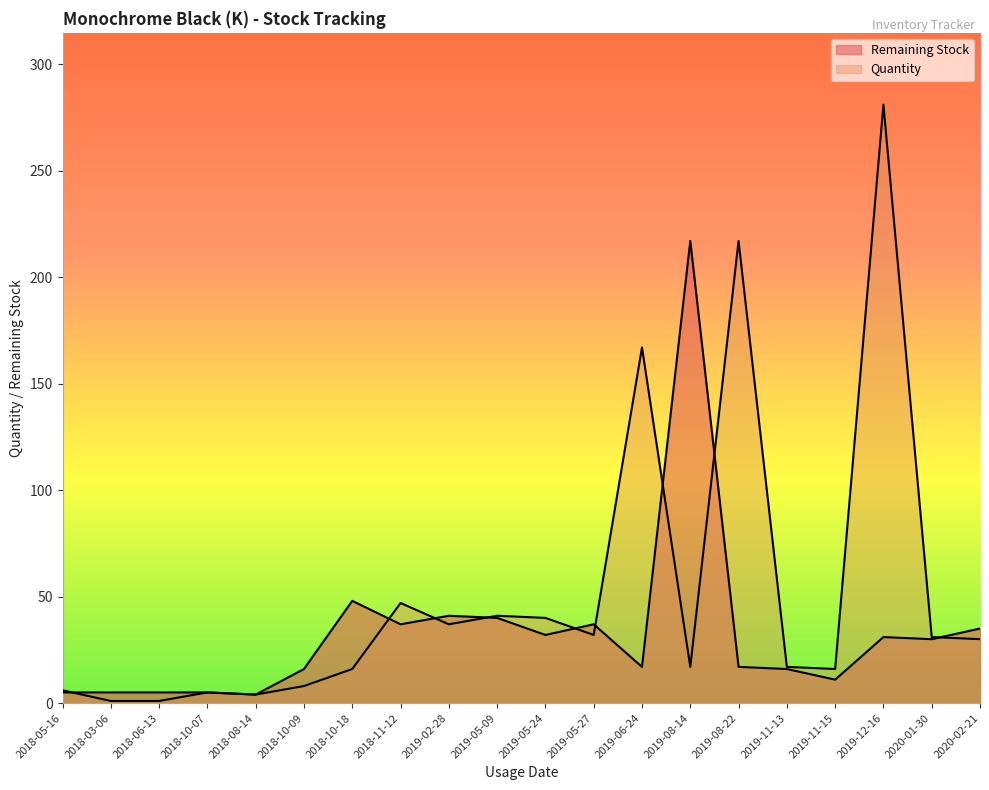

What is the value of the Remaining Stock point at the 20th from the left?

35